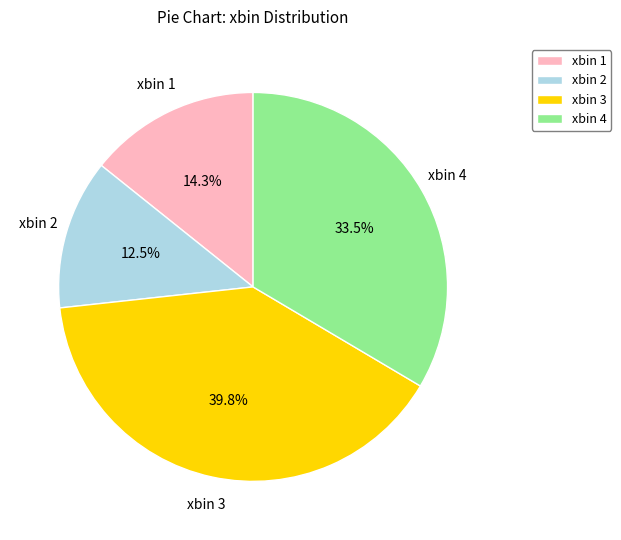

Is there a majority slice in this chart?

No